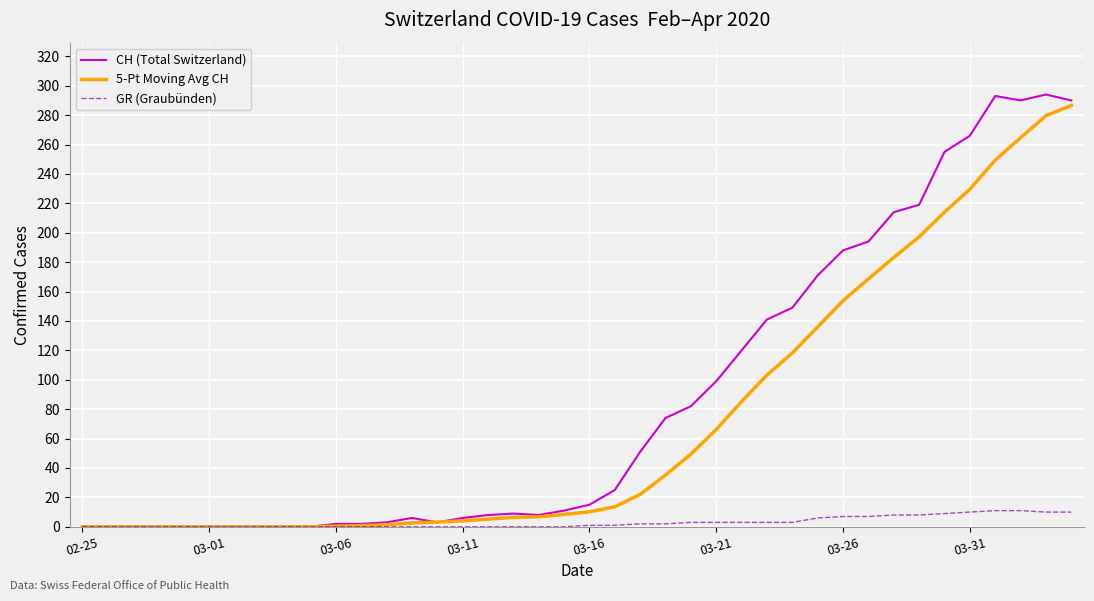

What is the maximum value shown in the chart?

294.0